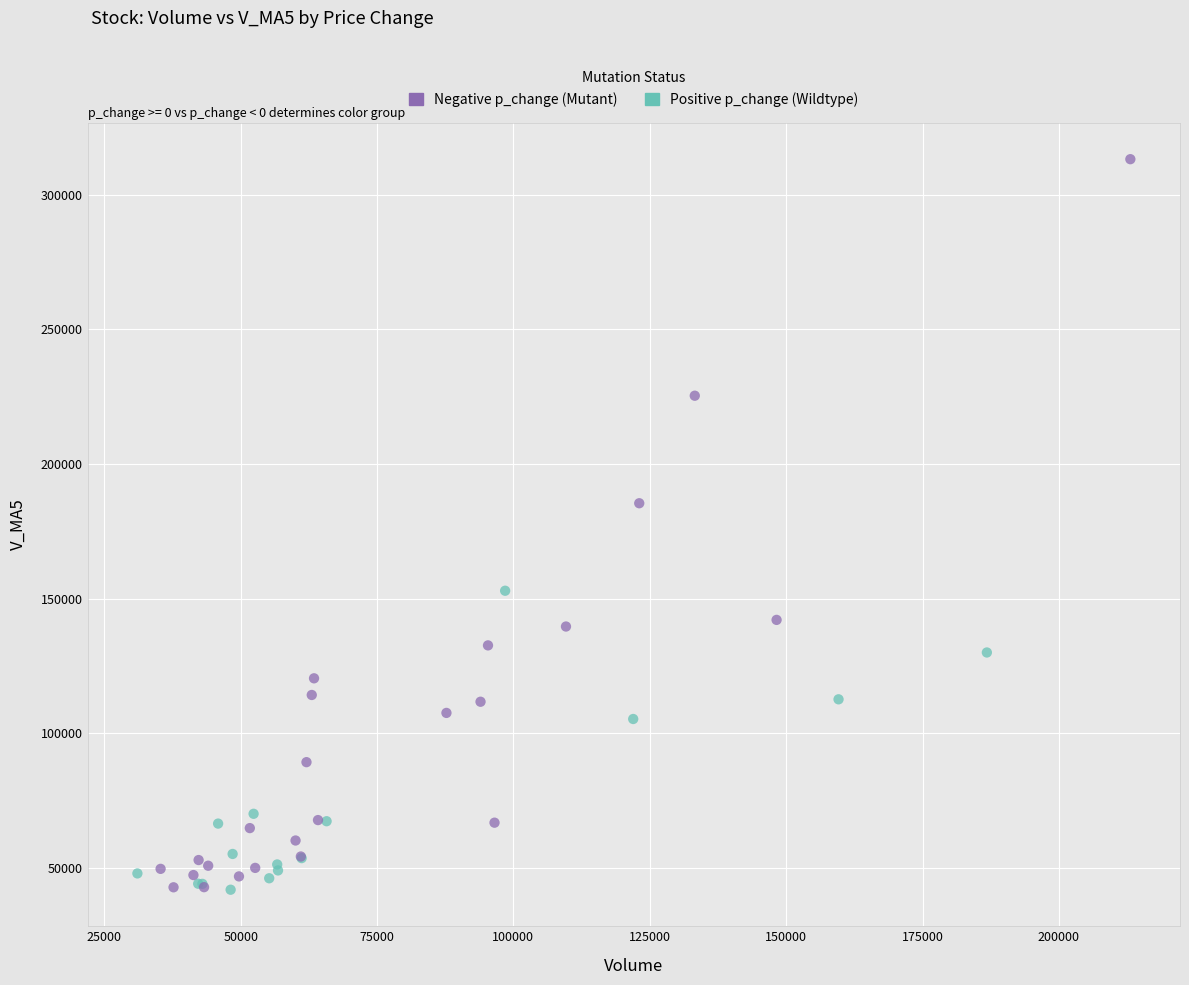

Which series contains the highest Y value?

Negative p_change (Mutant)